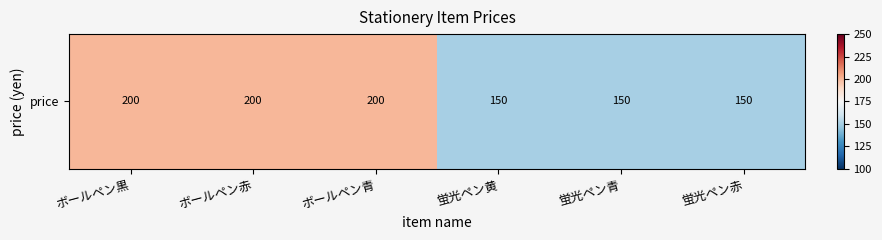

Reading left to right, extract all data points from this chart.

ボールペン黒=200	ボールペン赤=200	ボールペン青=200	蛍光ペン黄=150	蛍光ペン青=150	蛍光ペン赤=150